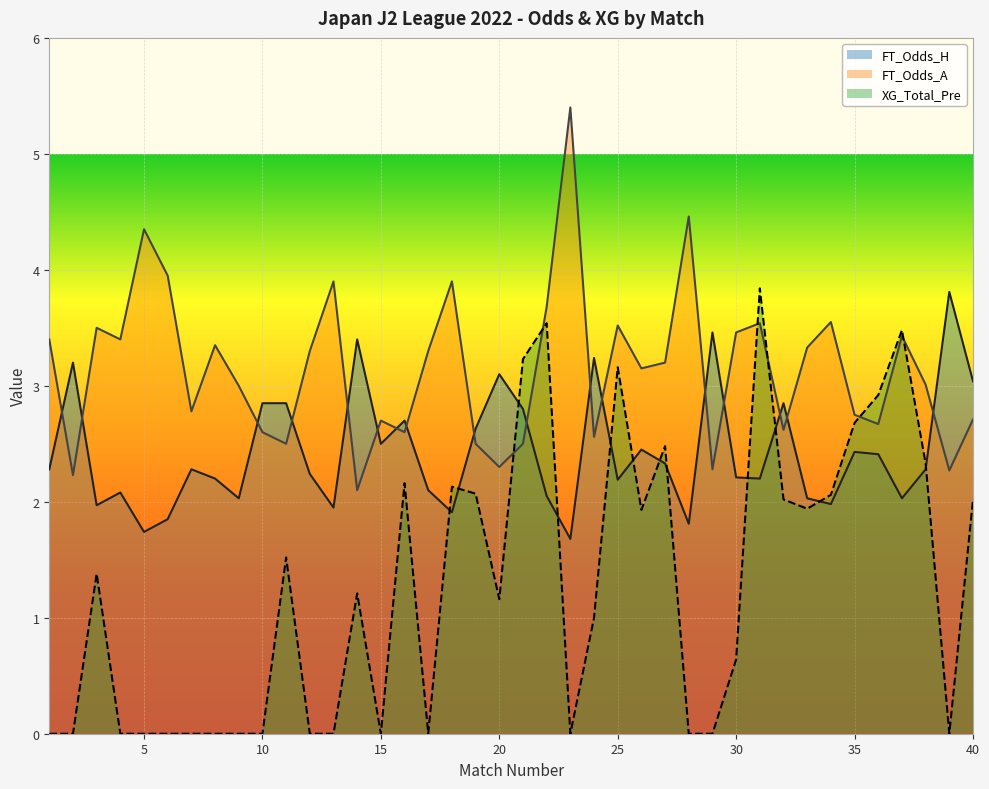

Reading right to left, extract all data points from this chart.

FT_Odds_H: 3.0	3.8	2.3	2.0	2.4	2.4	2.0	2.0	2.9	2.2	2.2	3.5	1.8	2.3	2.5	2.2	3.2	1.7	2.0	2.8	3.1	2.6	1.9	2.1	2.7	2.5	3.4	1.9	2.2	2.9	2.9	2.0	2.2	2.3	1.9	1.7	2.1	2.0	3.2	2.3
FT_Odds_A: 2.7	2.3	3.0	3.4	2.7	2.8	3.5	3.3	2.6	3.5	3.5	2.3	4.5	3.2	3.1	3.5	2.6	5.4	3.7	2.5	2.3	2.5	3.9	3.3	2.6	2.7	2.1	3.9	3.3	2.5	2.6	3.0	3.4	2.8	4.0	4.3	3.4	3.5	2.2	3.4
XG_Total_Pre: 2.0	0.0	2.3	3.5	2.9	2.7	2.1	1.9	2.0	3.8	0.6	0.0	0.0	2.5	1.9	3.2	1.0	0.0	3.5	3.2	1.2	2.1	2.1	0.0	2.2	0.0	1.2	0.0	0.0	1.5	0.0	0.0	0.0	0.0	0.0	0.0	0.0	1.4	0.0	0.0